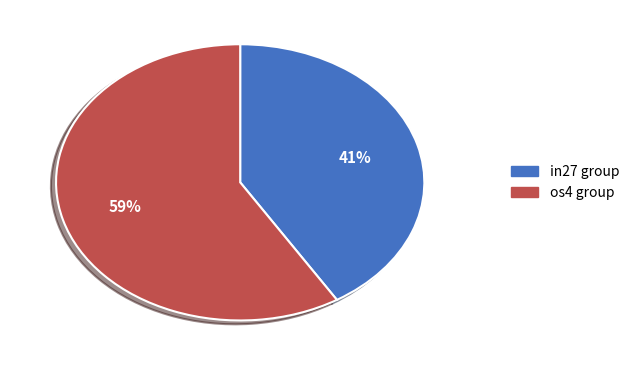

To the nearest percent, what is the difference between the largest and smallest slice percentages?

18%